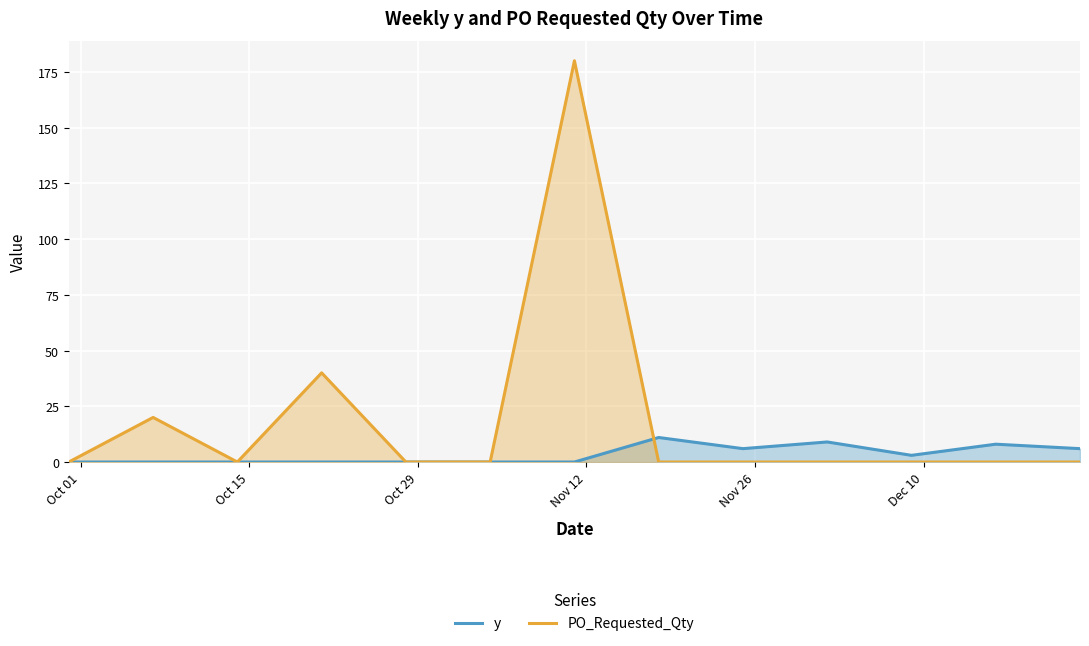

Which series has the widest spread of values?

PO_Requested_Qty